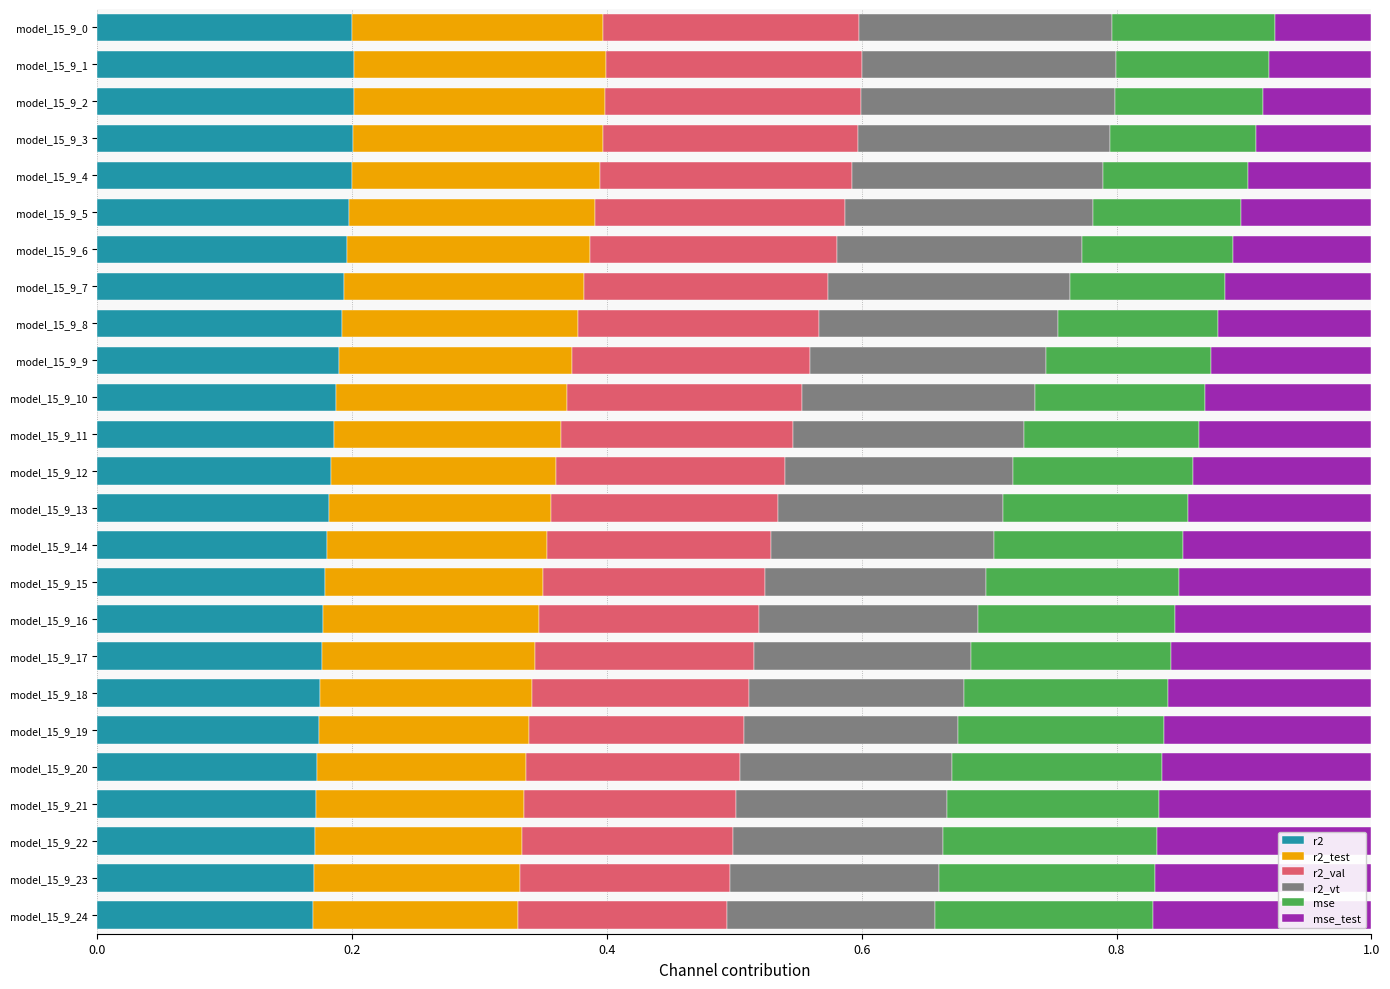

What is the sum of all r2 values?

4.6